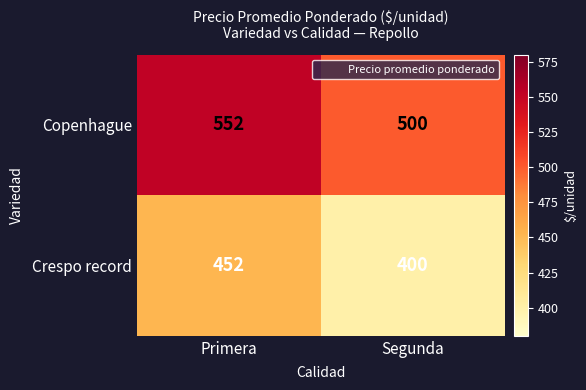

At Segunda, list the series in order from smallest to largest.

Crespo record, Copenhague